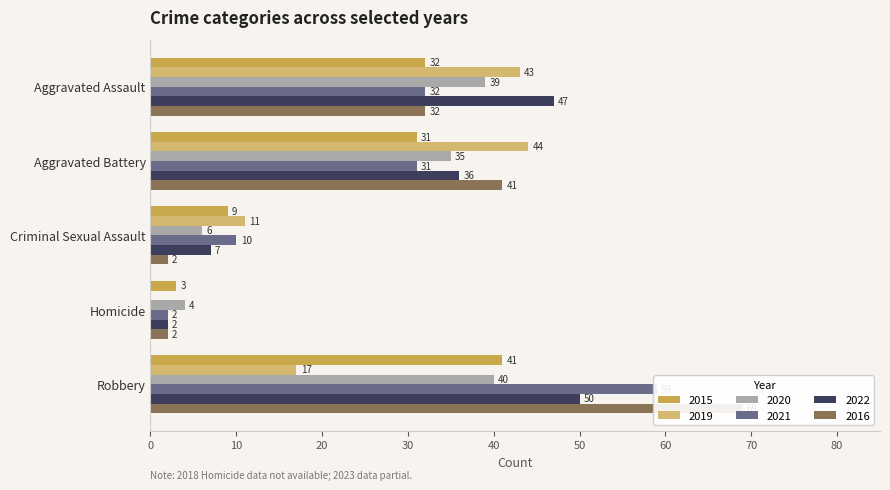

The value of 2019 at Homicide is 0. True or false?

True